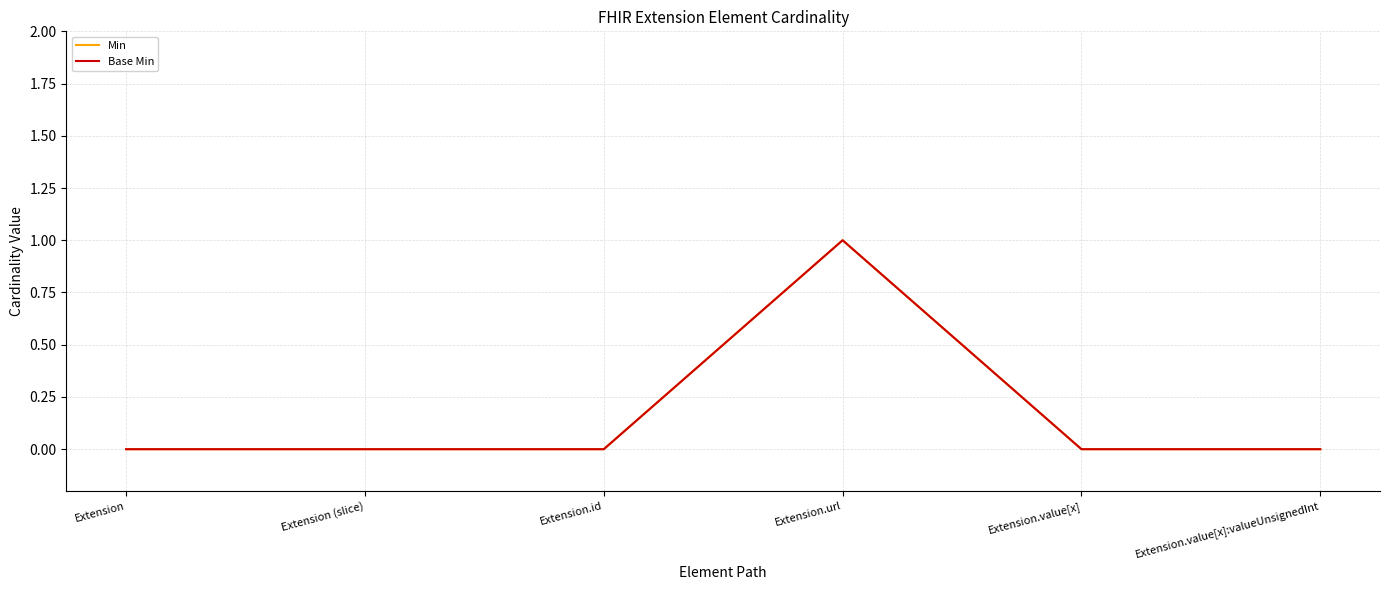

Does the chart have visible grid lines?

Yes